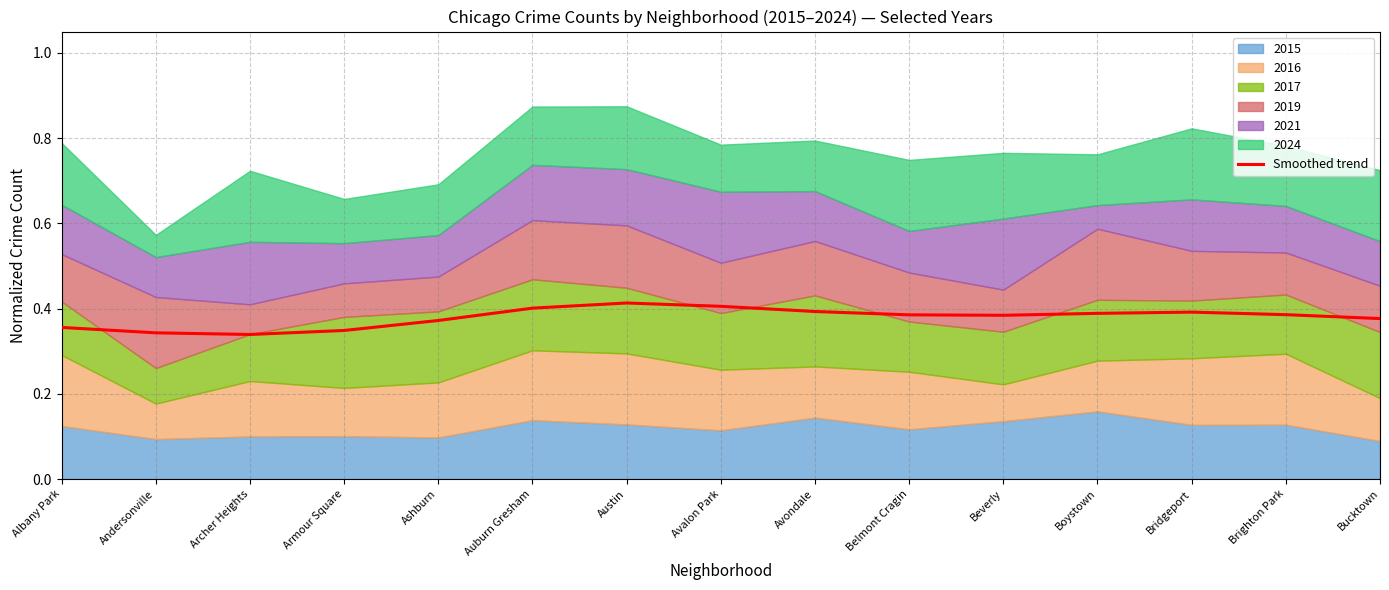

Is it true that Smoothed trend equals 0.2 at Albany Park?

False